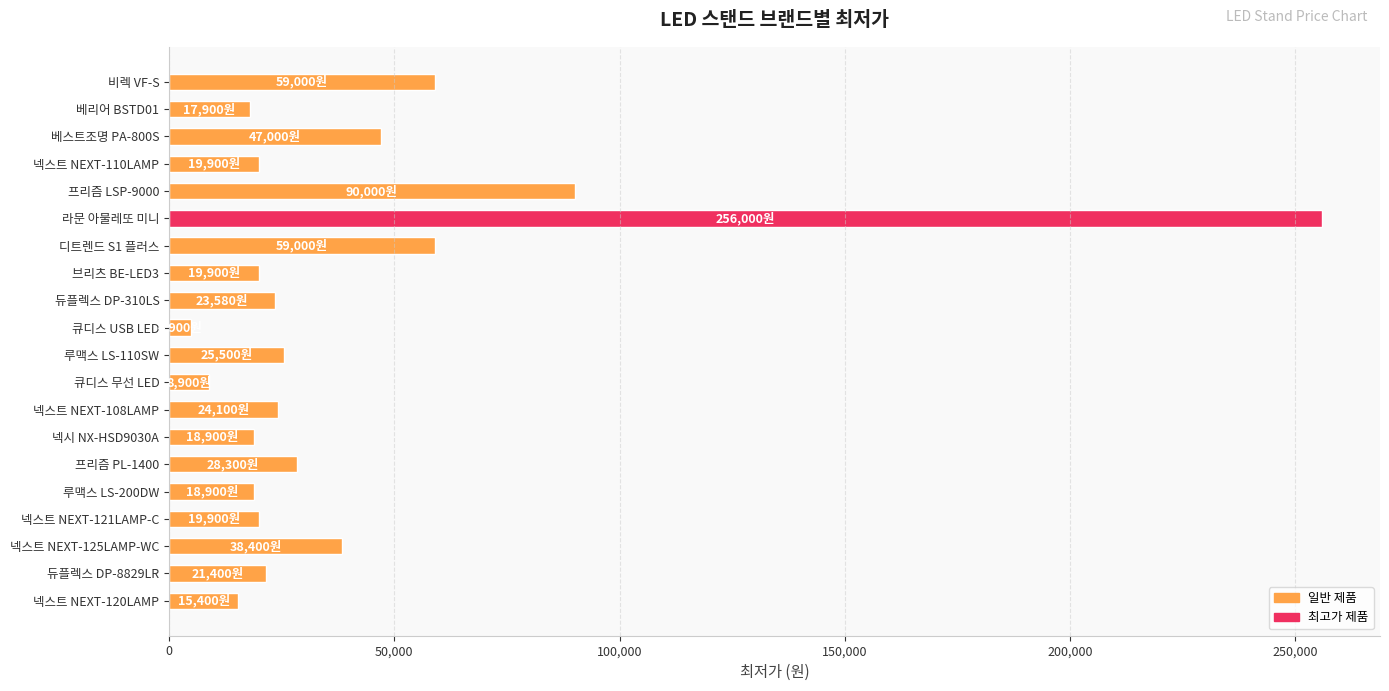

At which category does the chart reach its peak across all series?

라문 아물레또 미니